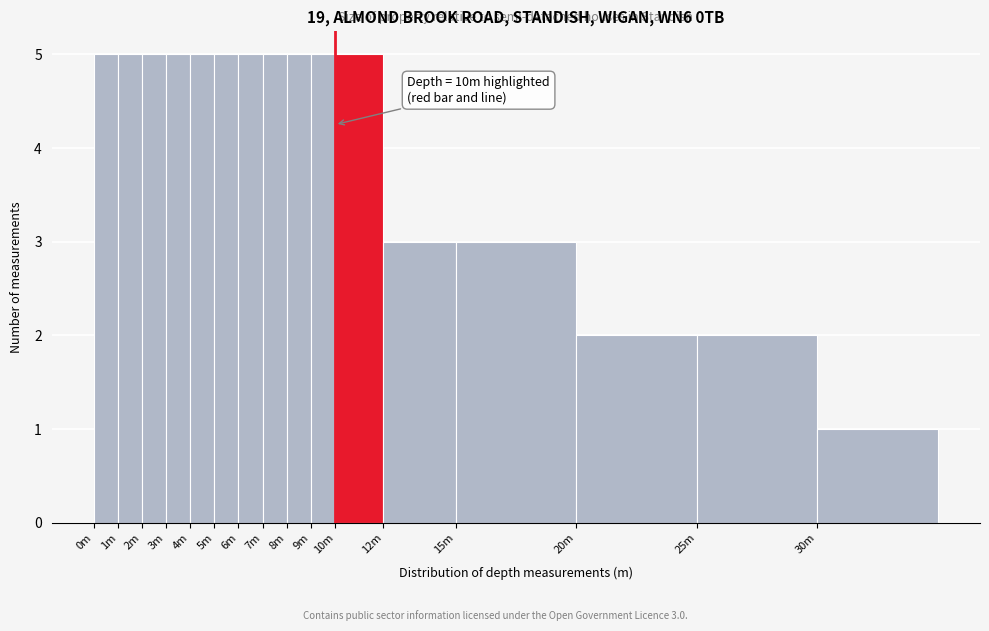

Reading left to right, transcribe all the data shown in this chart.

5	5	5	5	5	5	5	5	5	5	5	3	3	2	2	1